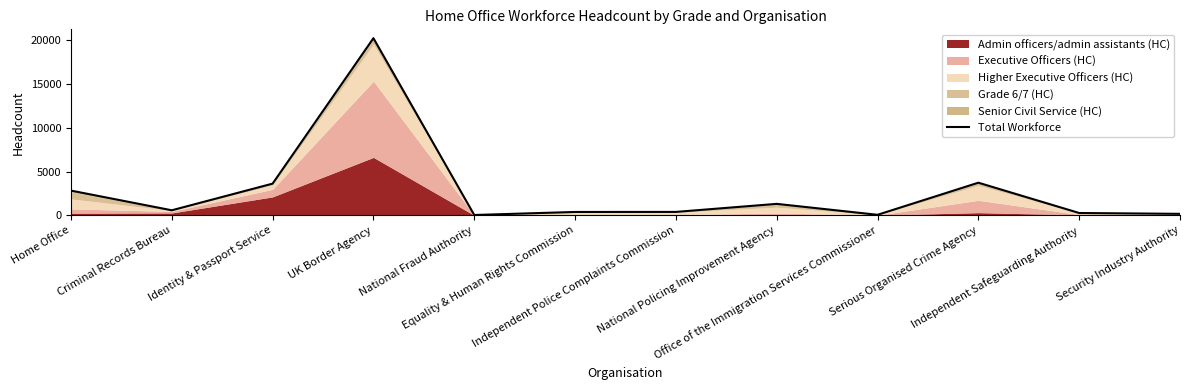

What is the smallest value displayed?

39